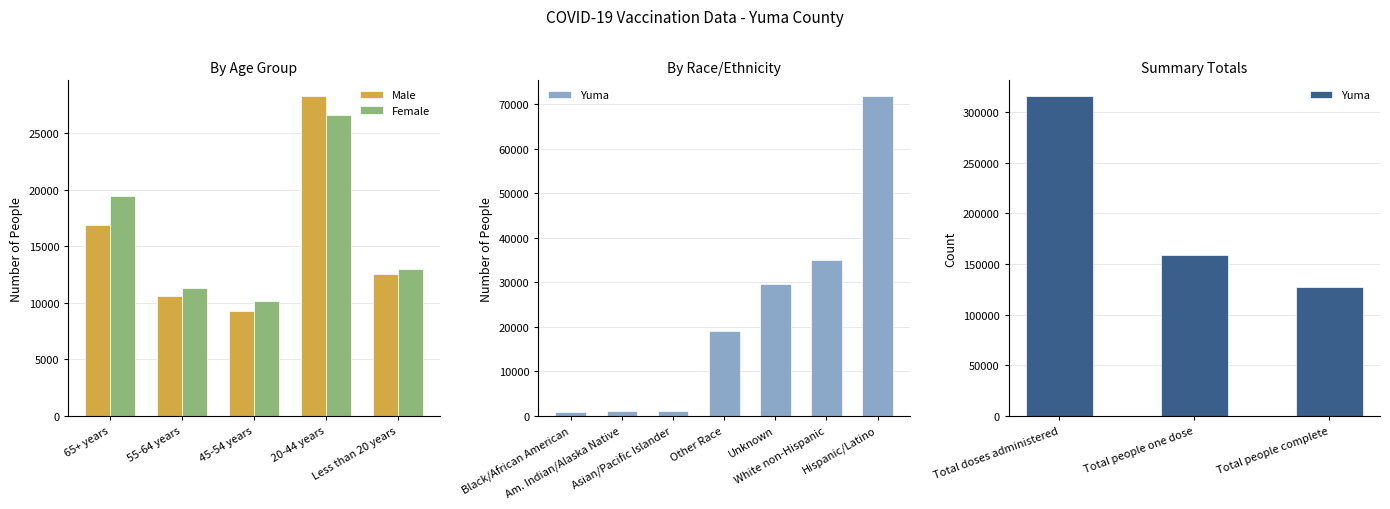

The value of Male at 20-44 years is 5653. True or false?

False